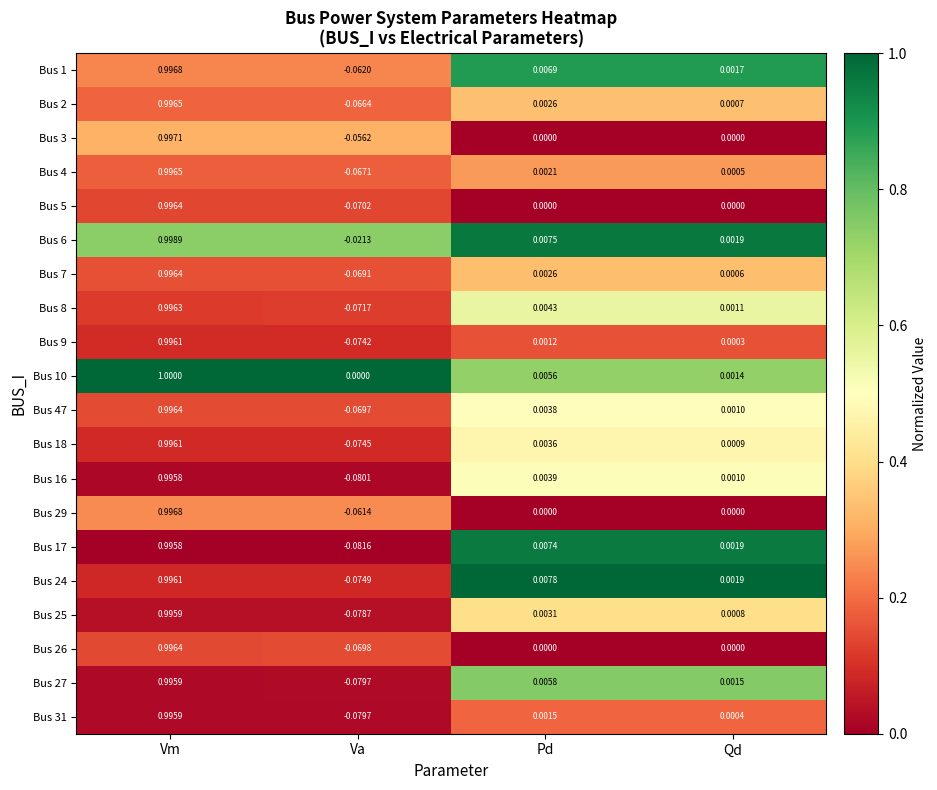

Which category has the lowest value in the Bus 10 series?

Va